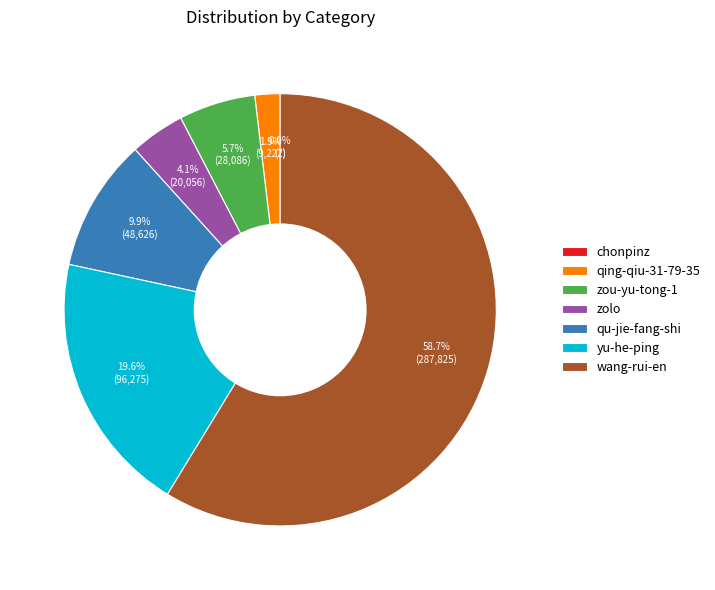

What is the largest slice in the pie chart?

wang-rui-en